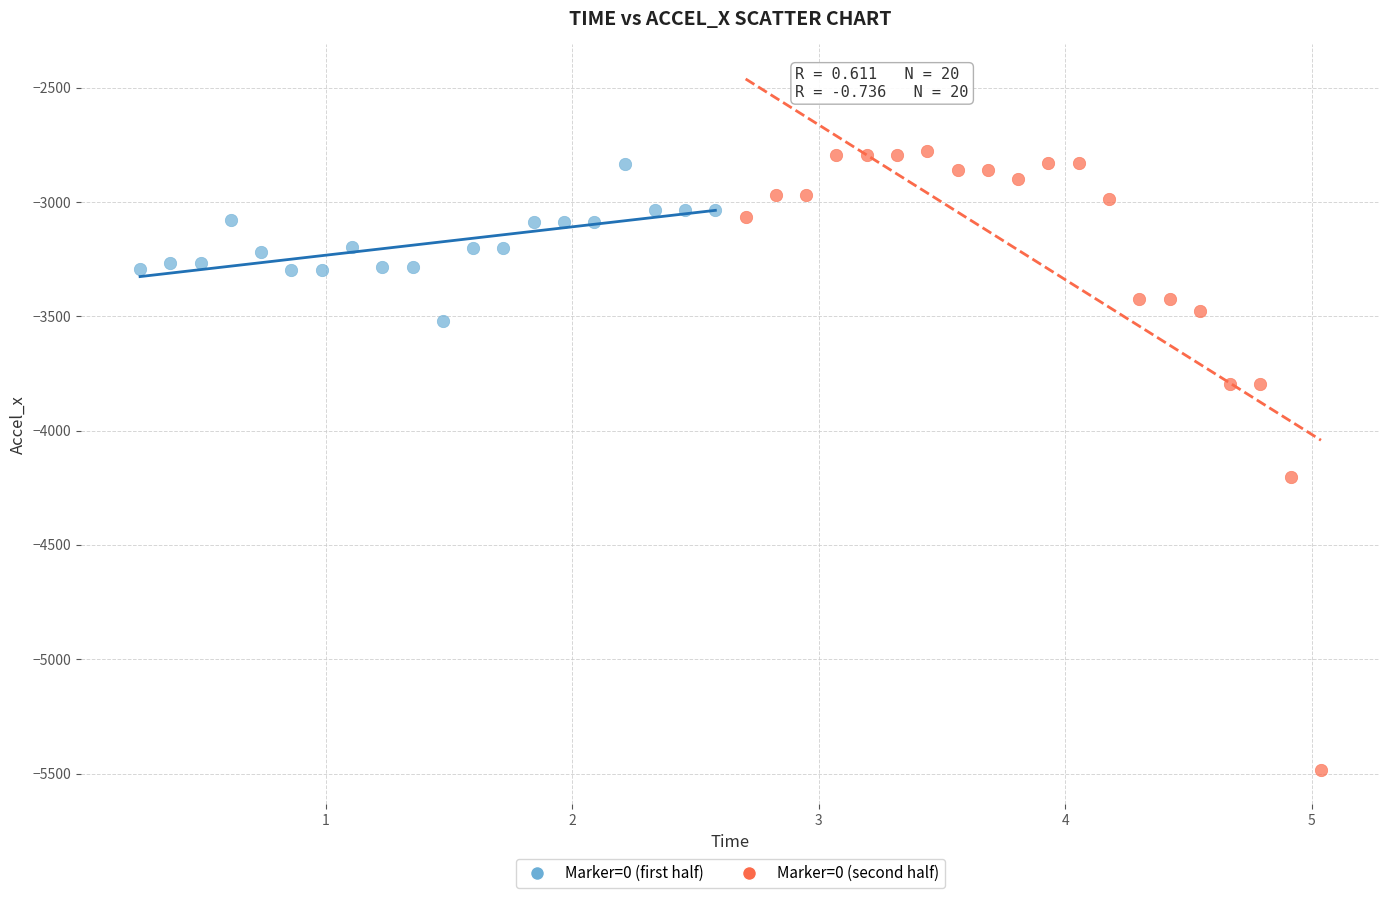

Which series contains the lowest Y value?

Marker=0 (second half)